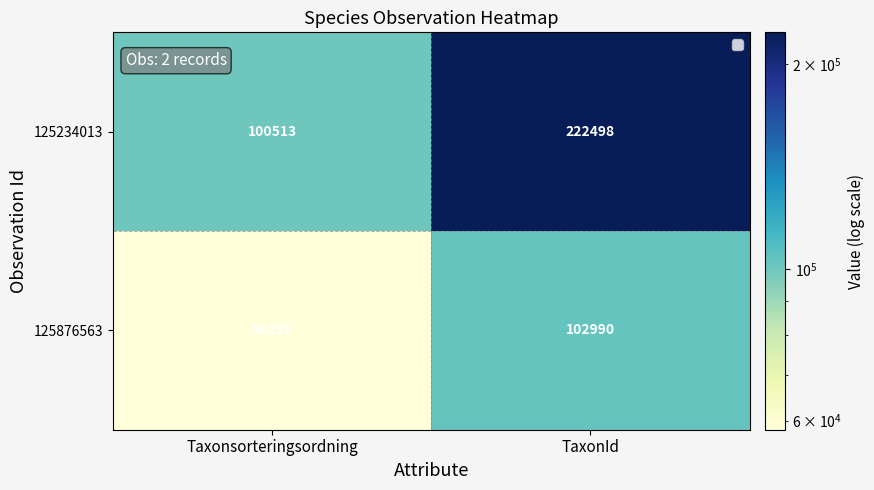

Reading left to right, extract all data points from this chart.

125234013: Taxonsorteringsordning=100513	TaxonId=222498
125876563: Taxonsorteringsordning=58195	TaxonId=102990